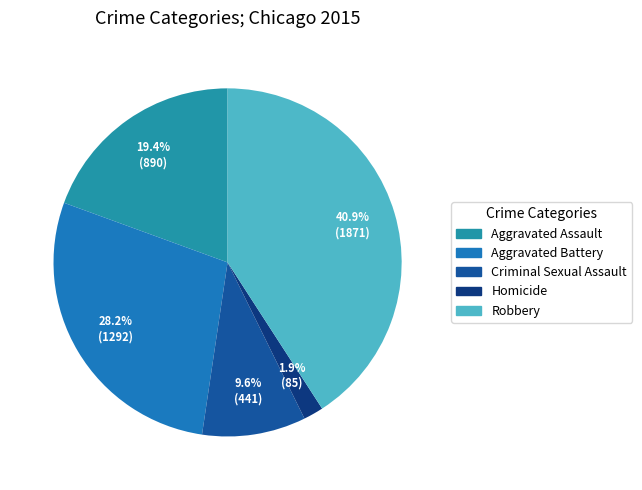

To the nearest percent, what portion does Aggravated Battery represent?

28%